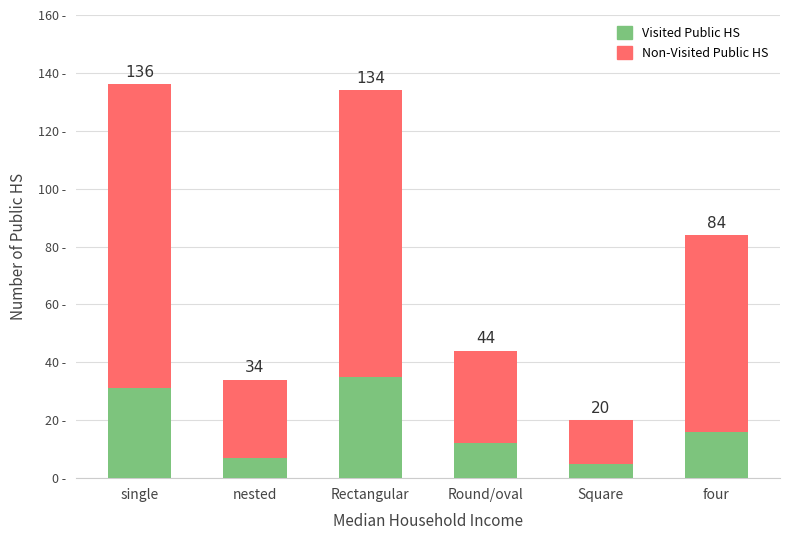

Does the chart contain any negative values?

No